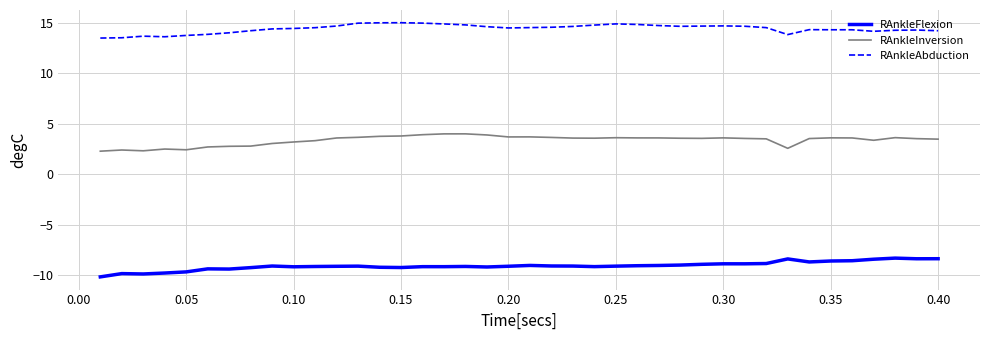

True or false: RAnkleFlexion and RAnkleAbduction cross at least once.

False